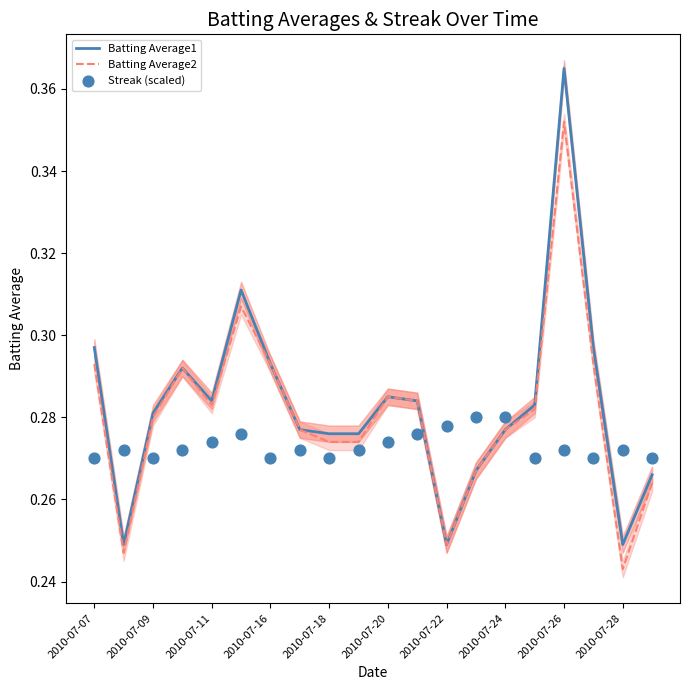

Which series reaches the minimum Y coordinate?

Batting Average2